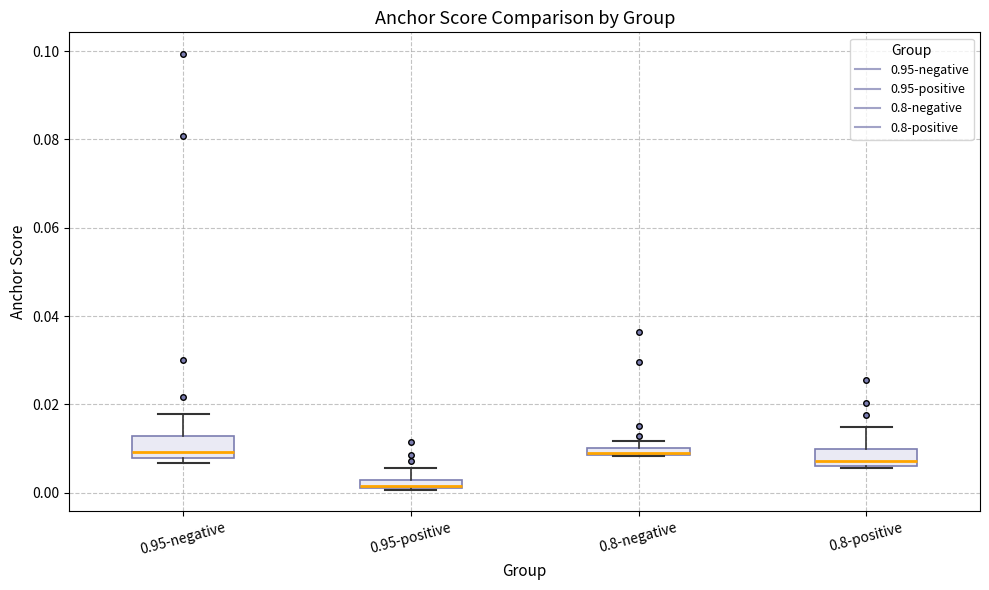

Where does the upper whisker of the box for 0.95-positive end on the y-axis? The values are not printed on the chart, so give them approximately, as read against the axis.

0.006